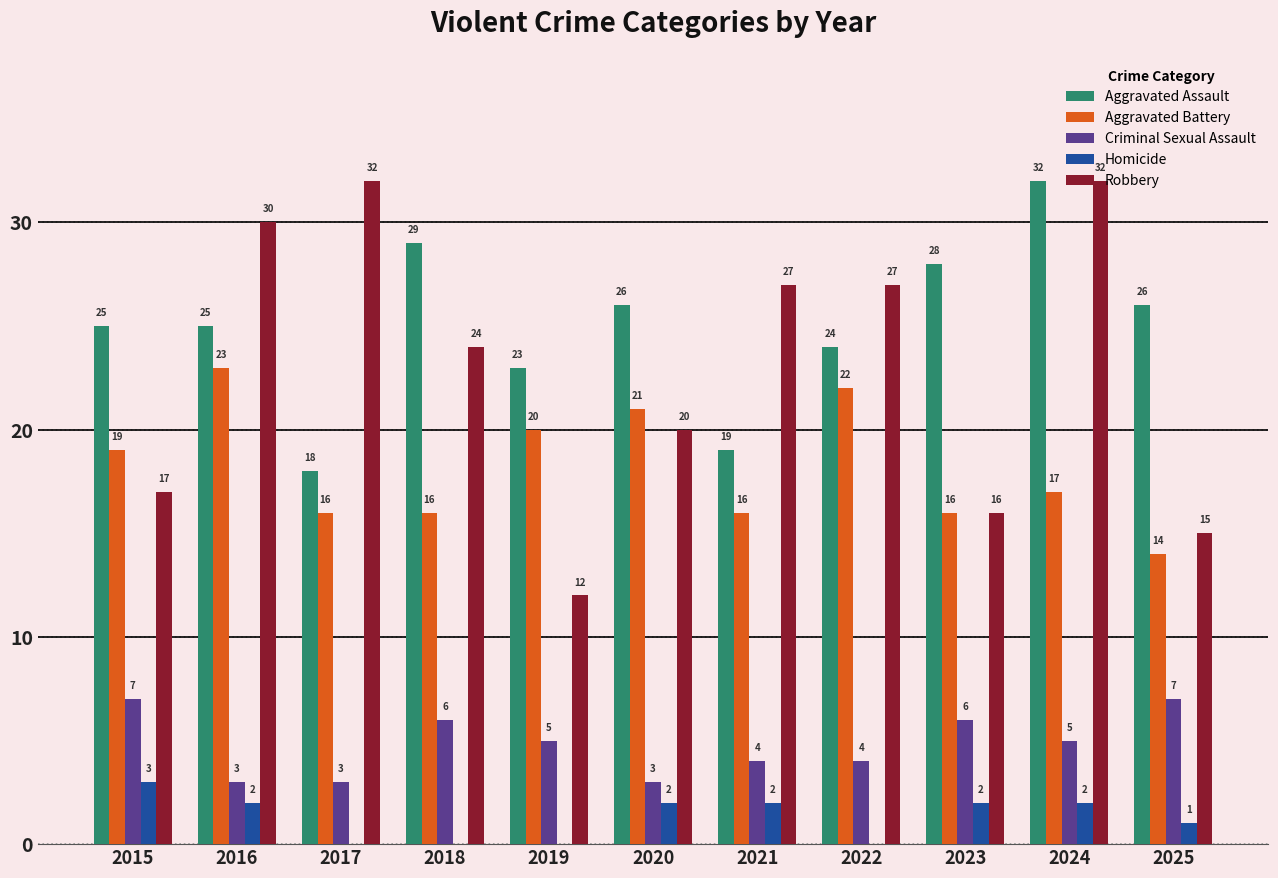

Reading right to left, list all the values displayed in this chart.

Aggravated Assault: 2025=26	2024=32	2023=28	2022=24	2021=19	2020=26	2019=23	2018=29	2017=18	2016=25	2015=25
Aggravated Battery: 2025=14	2024=17	2023=16	2022=22	2021=16	2020=21	2019=20	2018=16	2017=16	2016=23	2015=19
Criminal Sexual Assault: 2025=7	2024=5	2023=6	2022=4	2021=4	2020=3	2019=5	2018=6	2017=3	2016=3	2015=7
Homicide: 2025=1	2024=2	2023=2	2022=0	2021=2	2020=2	2019=0	2018=0	2017=0	2016=2	2015=3
Robbery: 2025=15	2024=32	2023=16	2022=27	2021=27	2020=20	2019=12	2018=24	2017=32	2016=30	2015=17